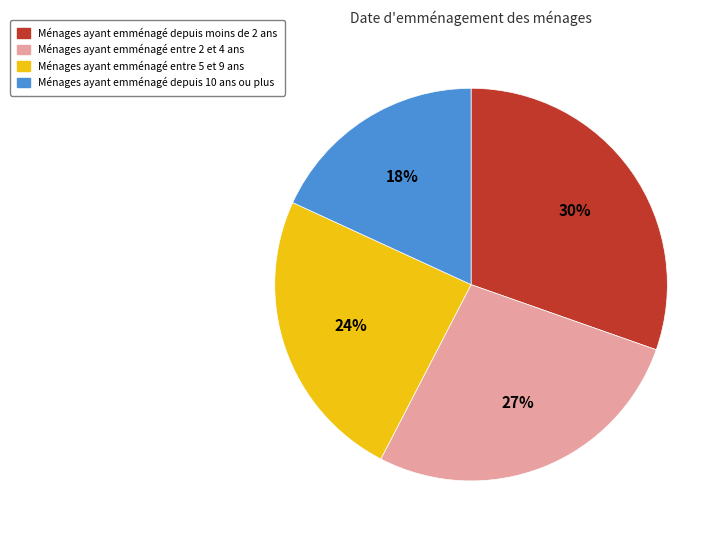

Is there a majority slice in this chart?

No